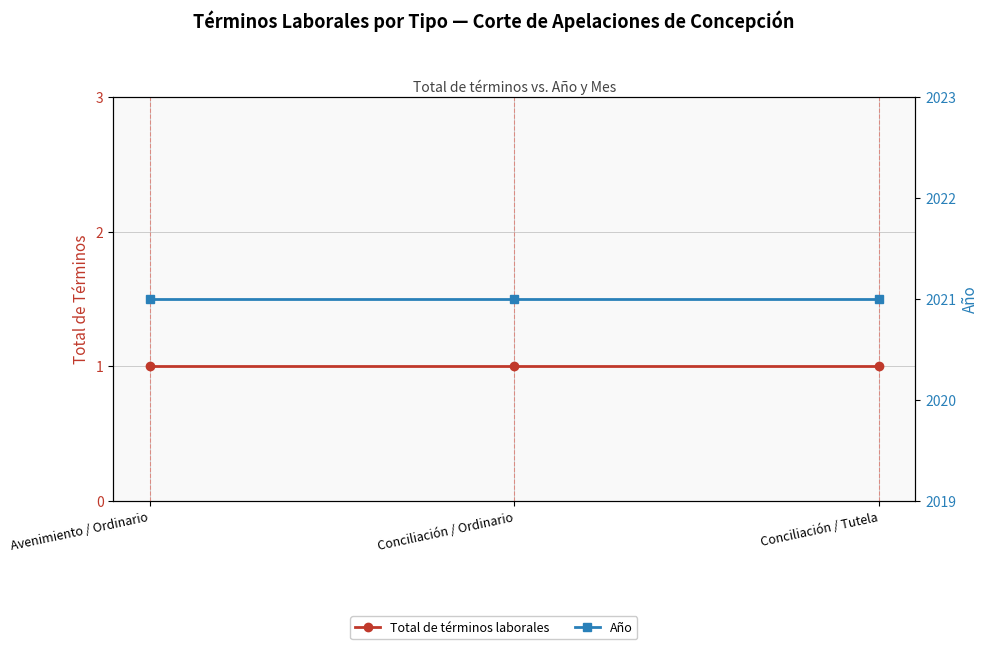

What position from the right is Conciliación / Tutela?

1